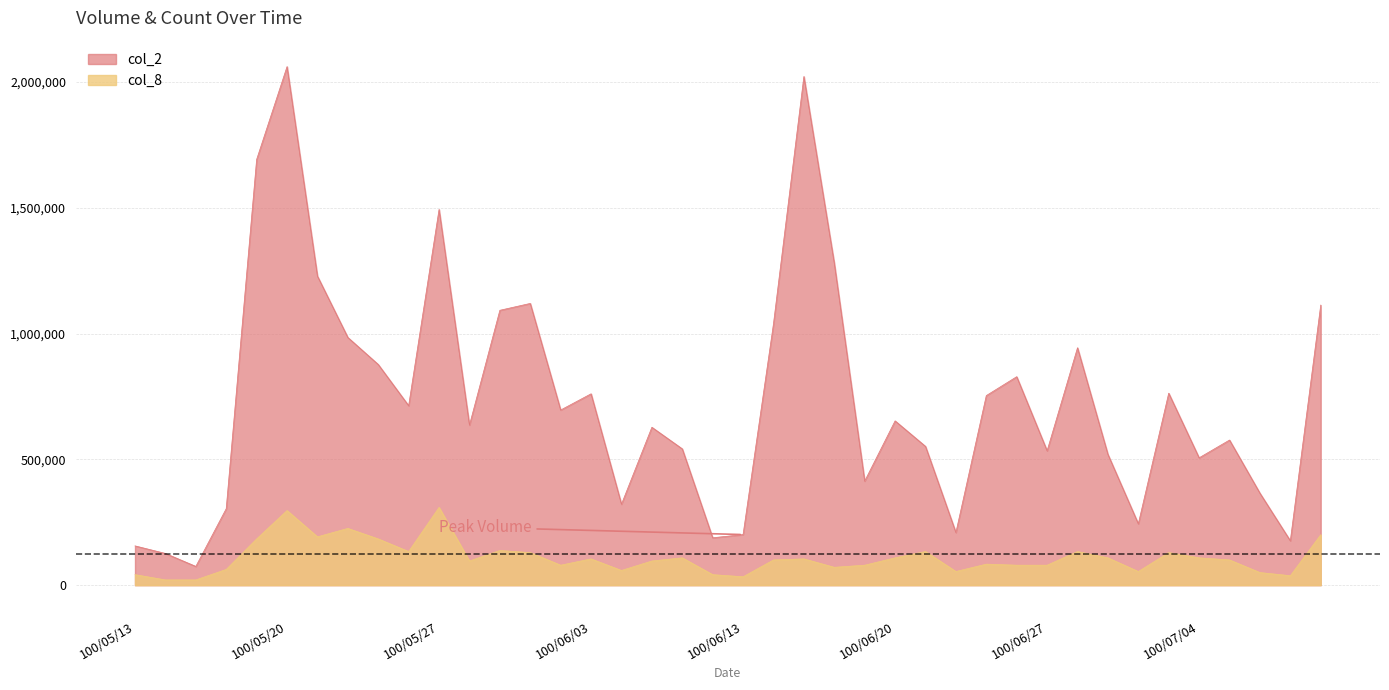

At how many categories does at least one series exceed 1248827?

5